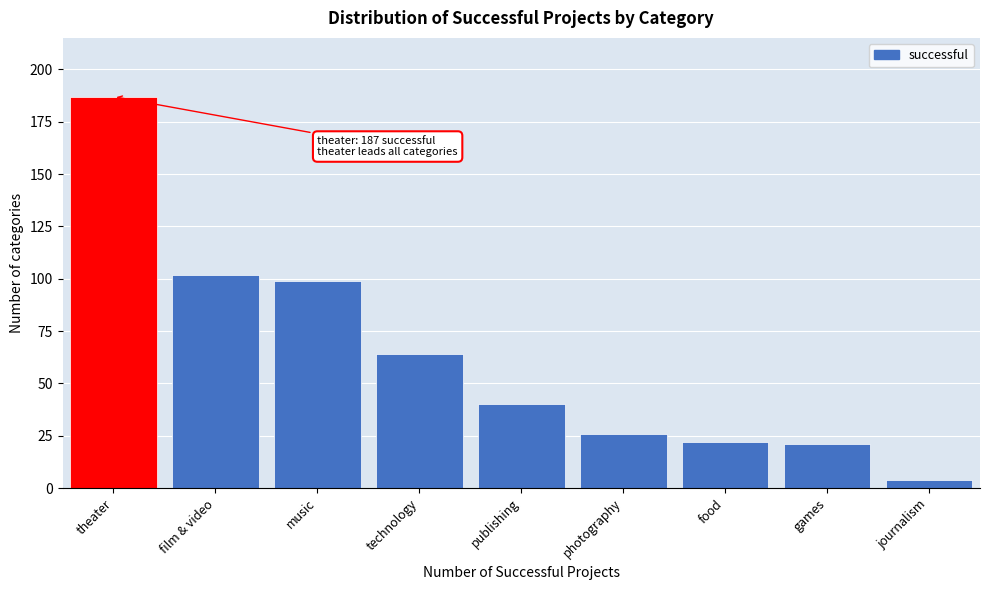

Reading left to right, what are all the values shown in this chart?

theater=187	film & video=102	music=99	technology=64	publishing=40	photography=26	food=22	games=21	journalism=4